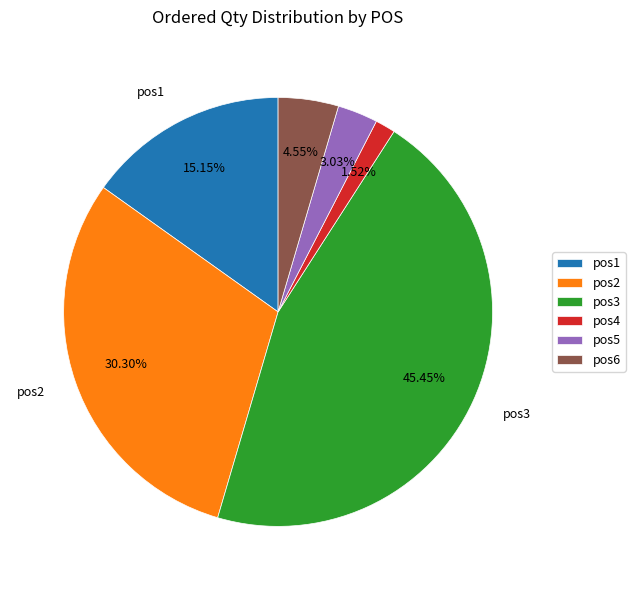

Does any single category account for the majority?

No